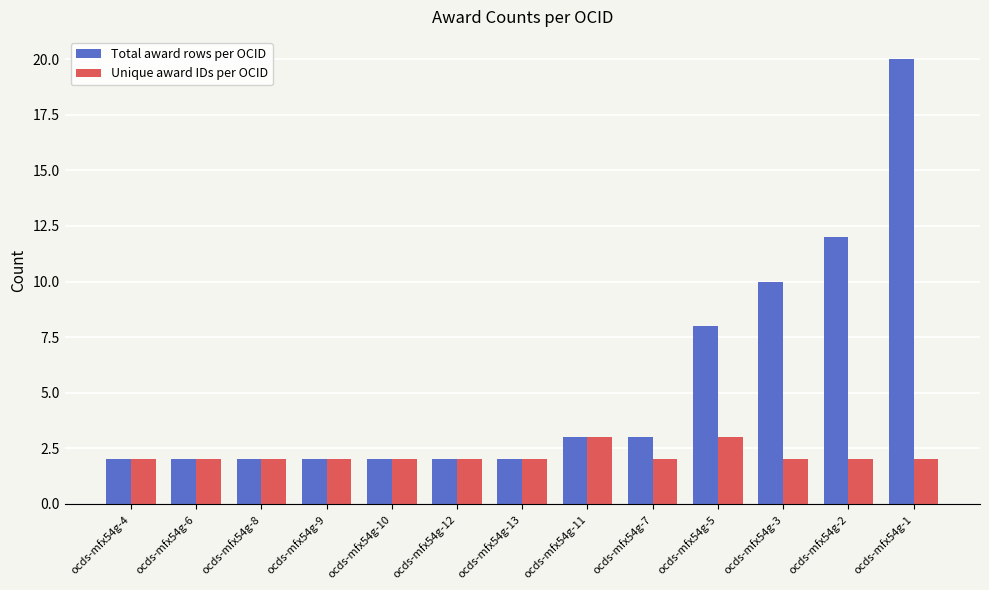

Rank the series by their maximum value, from lowest to highest.

Unique award IDs per OCID, Total award rows per OCID